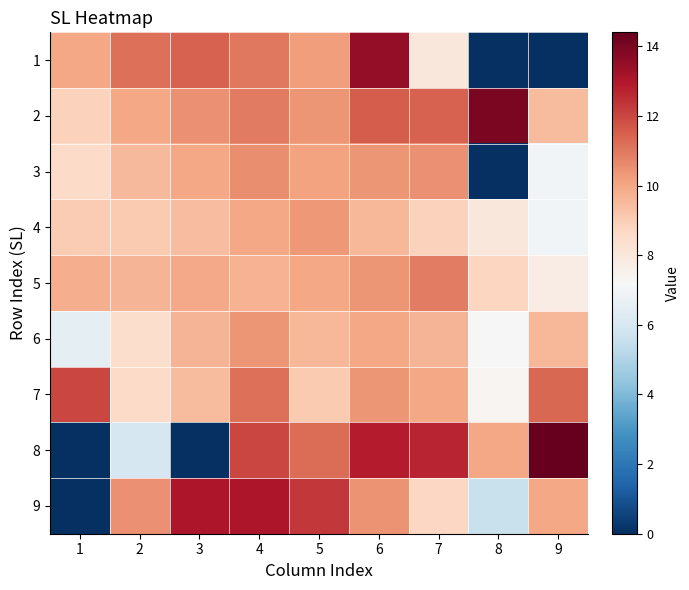

Reading left to right, list all the values displayed in this chart.

1: 1=10.0	2=11.2	3=11.4	4=11.0	5=10.2	6=13.5	7=8.0	8=0.0	9=0.0
2: 1=8.8	2=10.0	3=10.5	4=10.9	5=10.4	6=11.5	7=11.4	8=14.0	9=9.5
3: 1=8.6	2=9.5	3=10.0	4=10.6	5=10.1	6=10.4	7=10.5	8=0.0	9=7.0
4: 1=9.0	2=9.1	3=9.4	4=10.0	5=10.3	6=9.6	7=8.8	8=8.0	9=7.0
5: 1=9.8	2=9.6	3=9.9	4=9.7	5=10.0	6=10.4	7=10.9	8=8.8	9=7.7
6: 1=6.5	2=8.5	3=9.6	4=10.4	5=9.6	6=10.0	7=9.6	8=7.2	9=9.6
7: 1=12.0	2=8.6	3=9.5	4=11.2	5=9.1	6=10.4	7=10.0	8=7.3	9=11.3
8: 1=0.0	2=6.0	3=0.0	4=12.0	5=11.2	6=12.8	7=12.7	8=10.0	9=14.4
9: 1=0.0	2=10.5	3=13.0	4=13.0	5=12.3	6=10.4	7=8.7	8=5.6	9=10.0